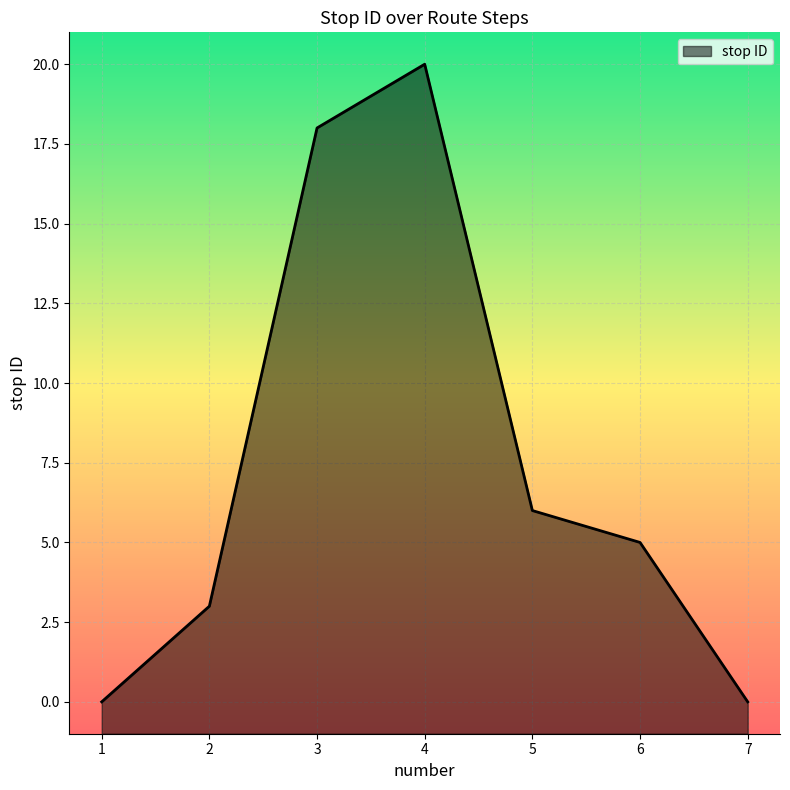

Which label corresponds to the largest value in the chart?

4